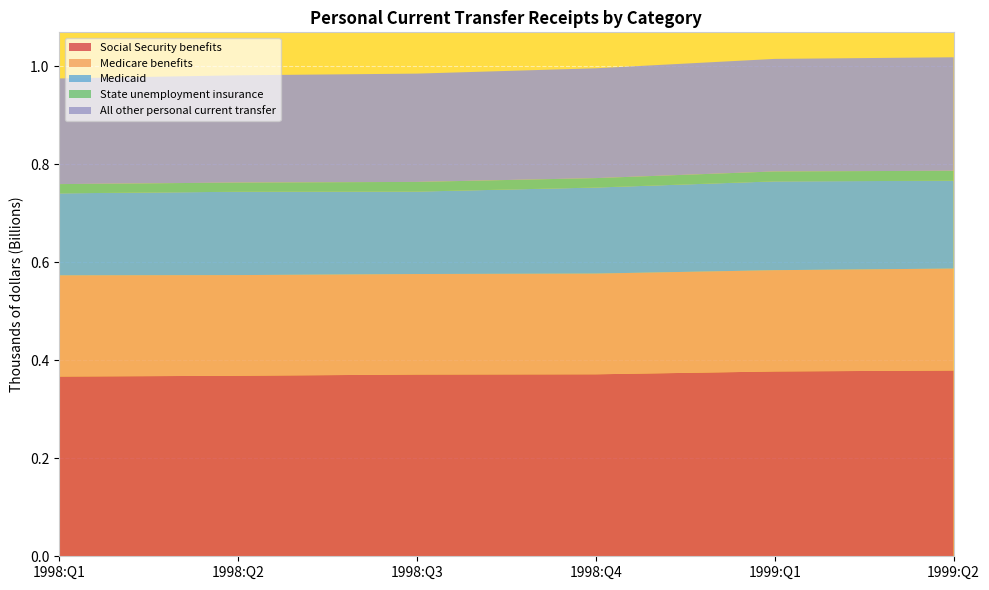

Reading left to right, transcribe all the data shown in this chart.

Social Security benefits: 366632000	368208000	370704000	371184000	376964000	378944000
Medicare benefits: 206416000	205332000	205016000	205468000	206596000	207936000
Medicaid: 167244000	169984000	168120000	175432000	181128000	179096000
State unemployment insurance: 18820000	18768000	19748000	19280000	20272000	20372000
All other personal current transfer: 215540000	218744000	220888000	223984000	229560000	231456000